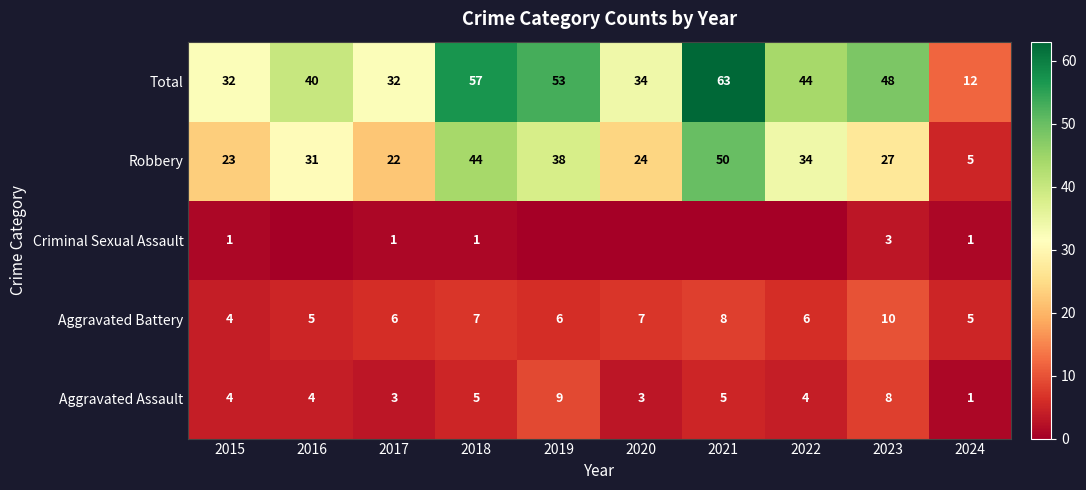

The value of Total at 2020 is 34. True or false?

True